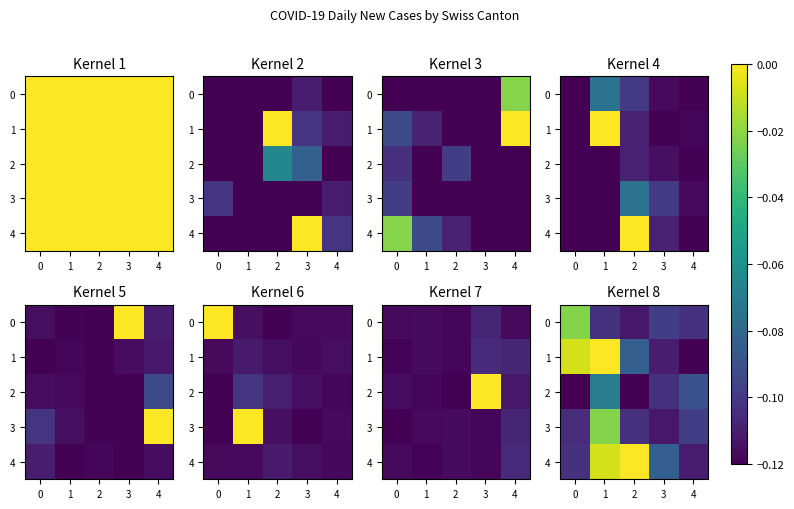

The value of 3 at 1 is -0.0. True or false?

True